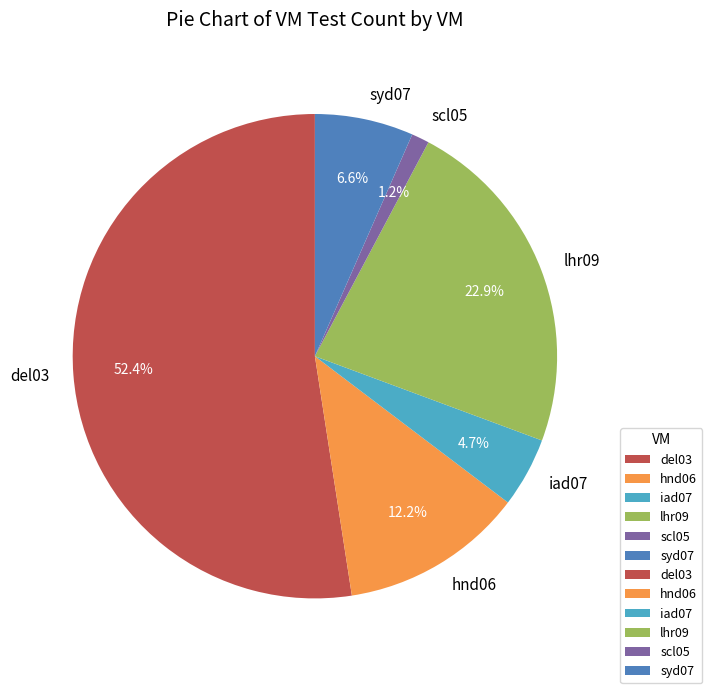

Combined, what portion of the pie is syd07 and hnd06?

18.8%